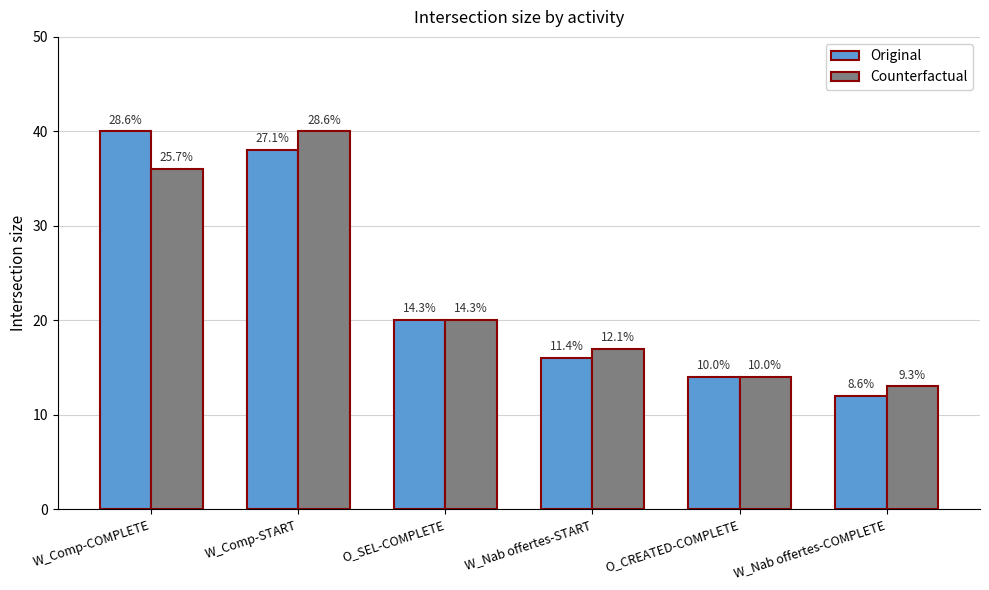

How many groups of bars are there?

6